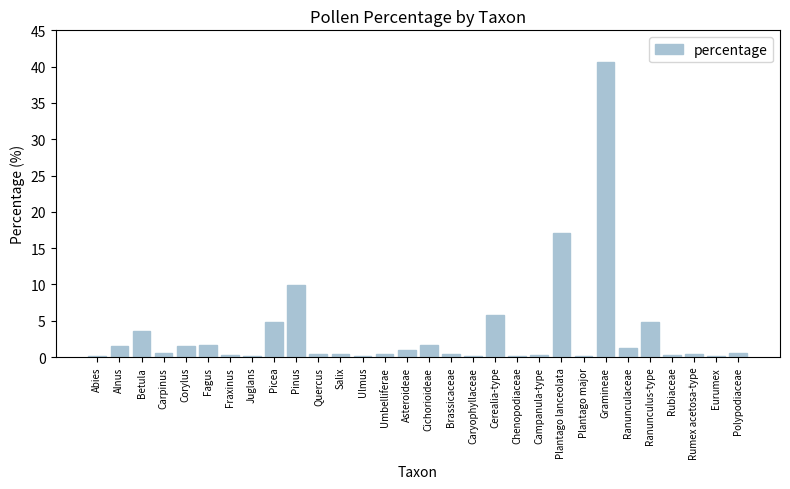

Which category has the highest value across all series?

Gramineae